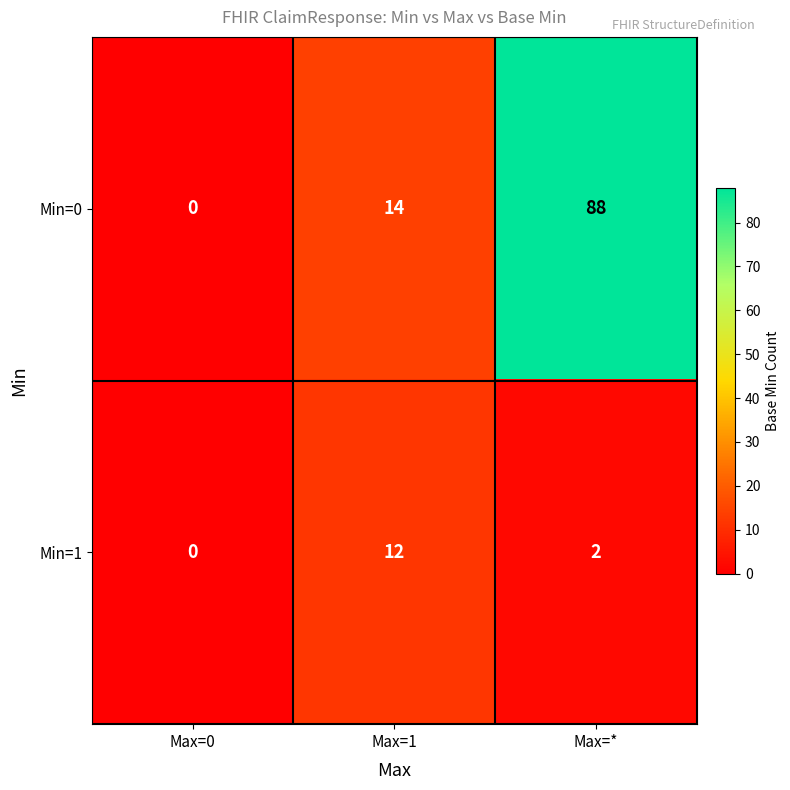

Between Max=1 and Max=*, which series saw the biggest shift?

Min=0